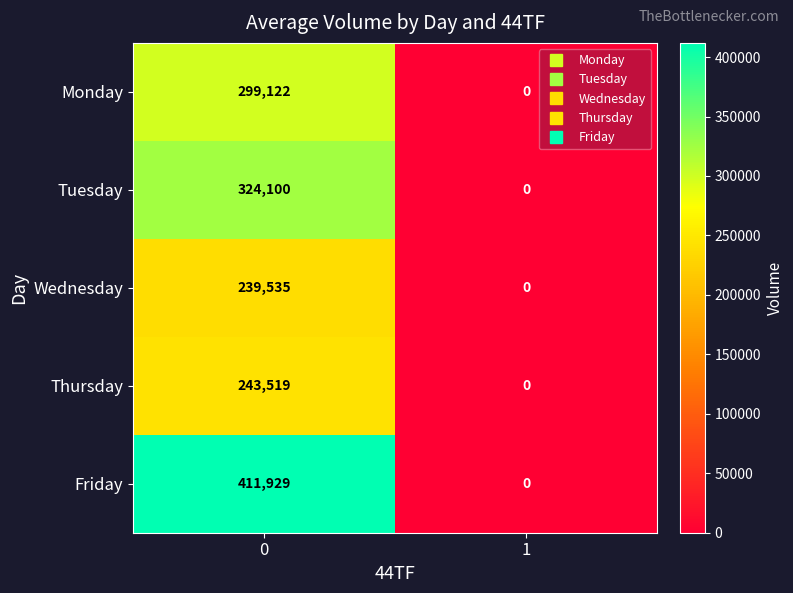

What is the sum of all Tuesday values?

324100